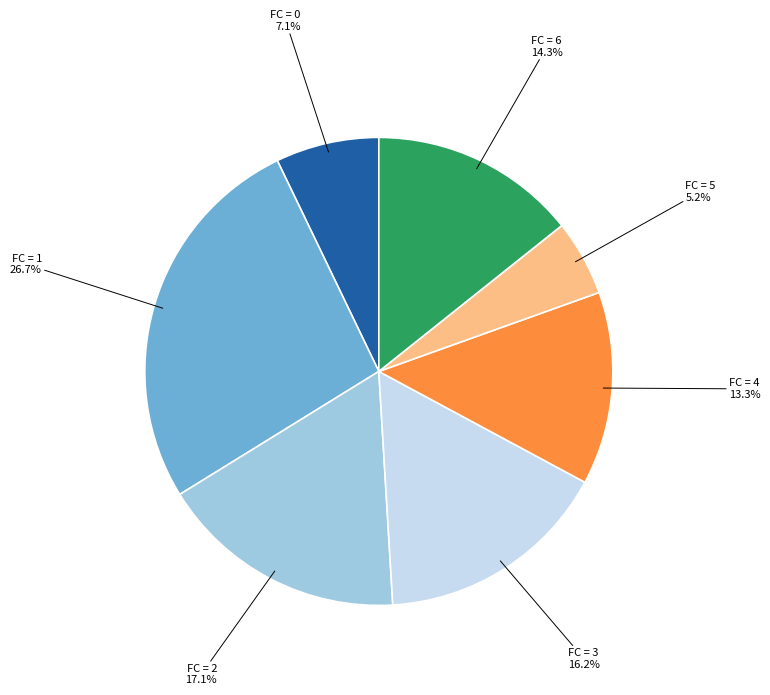

Between FC = 0 and FC = 4, which is larger?

FC = 4